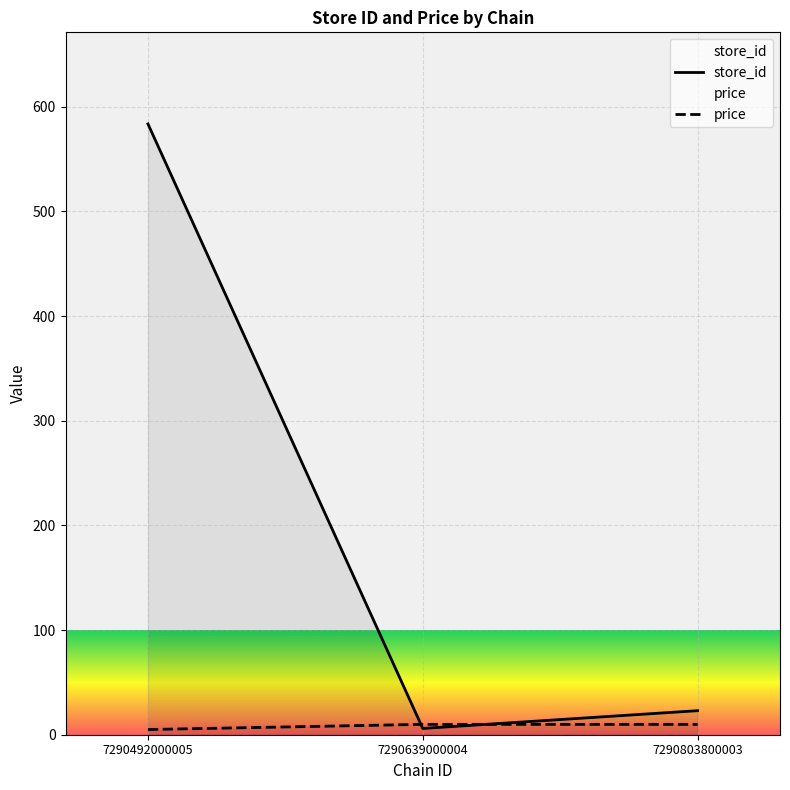

The price series shows 9.9 at 7290803800003. True or false?

True